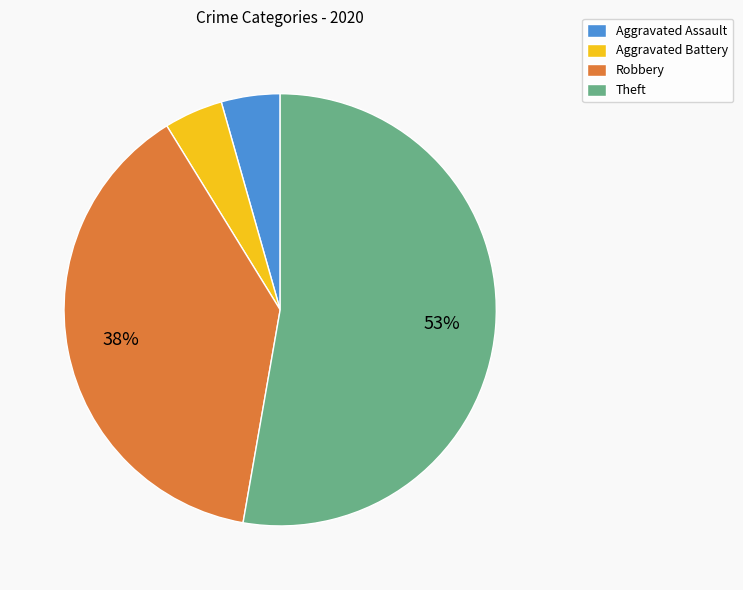

True or false: Aggravated Assault accounts for 4% of the total.

True